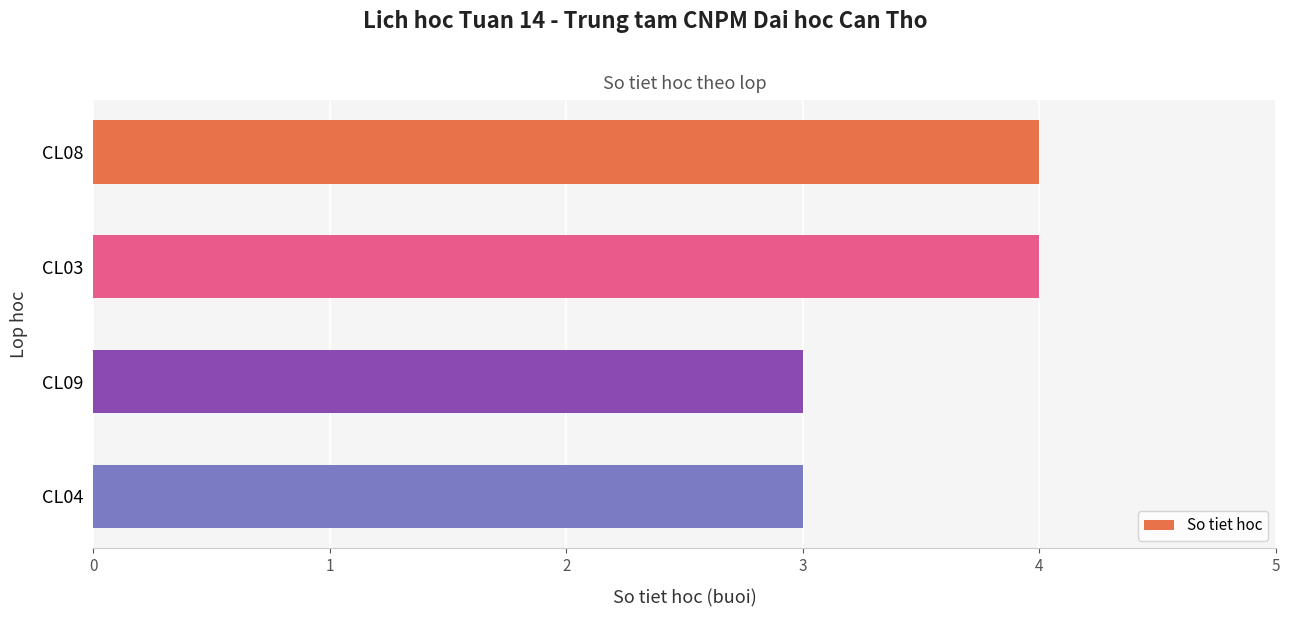

What is the label of the 3rd bar from the top?

CL09